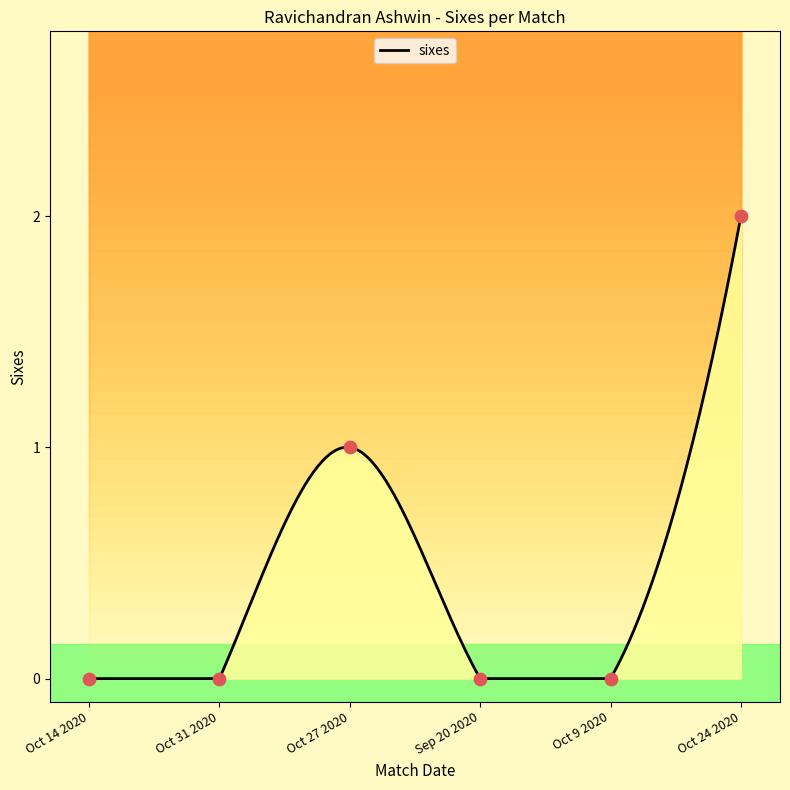

Which has a higher value, Oct 24 2020 or Oct 9 2020?

Oct 24 2020